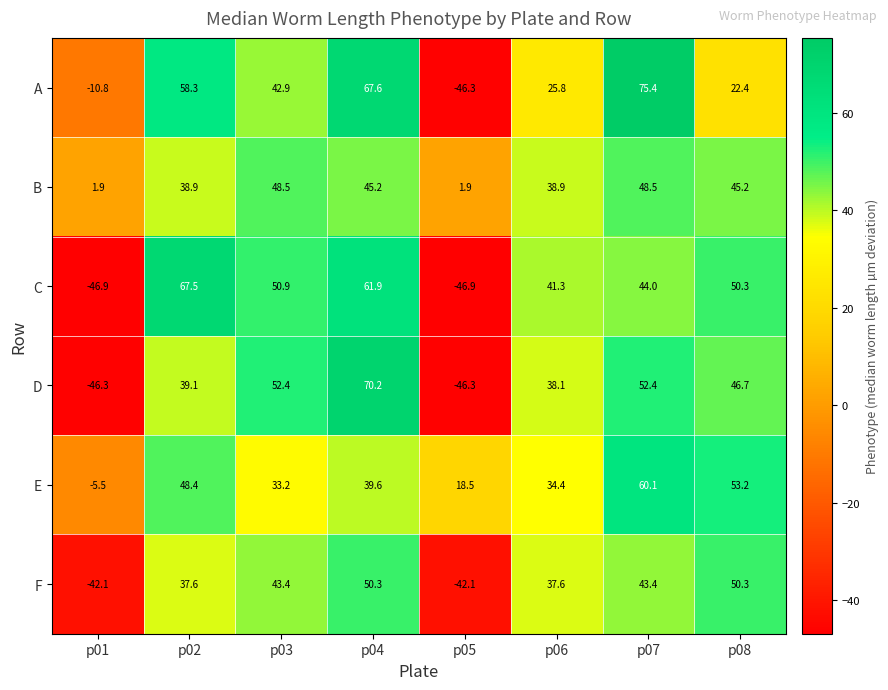

What is the highest value of the F series?

50.3